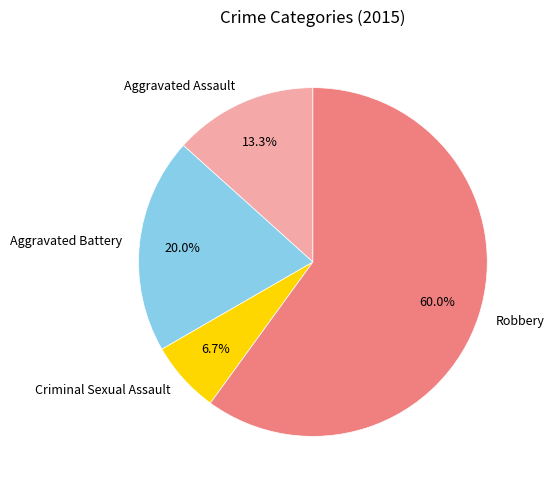

How many segments does this pie chart have?

4